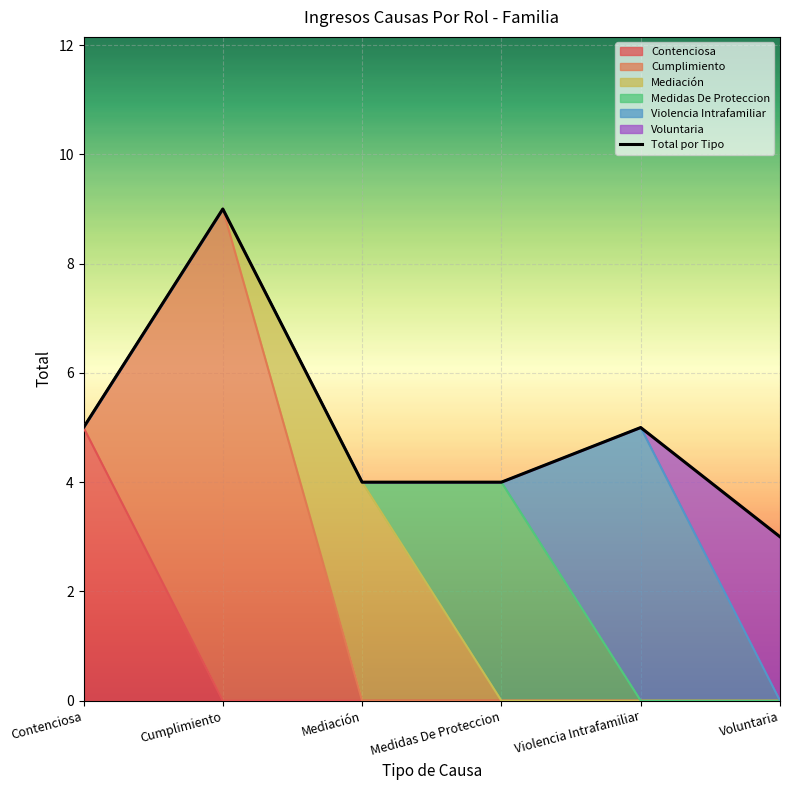

What is the change in value from Cumplimiento to Medidas De Proteccion?

-5